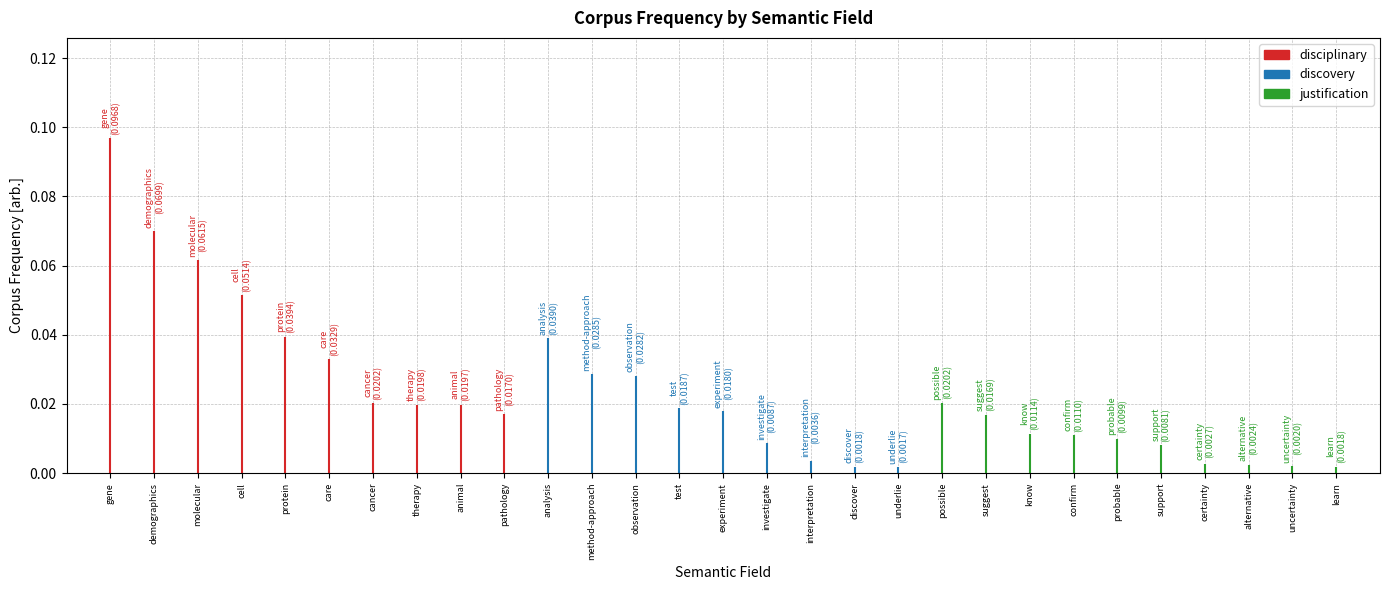

Does the chart contain stacked bars?

No